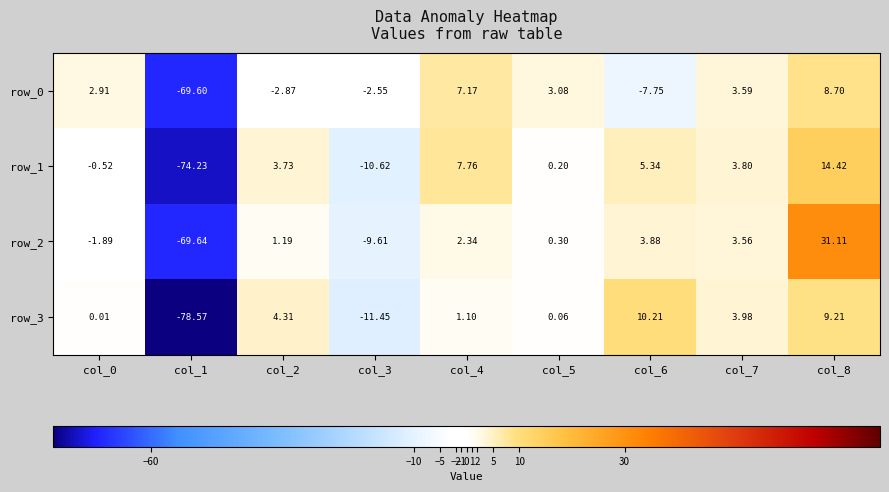

The value of row_3 at col_4 is 1.1. True or false?

True